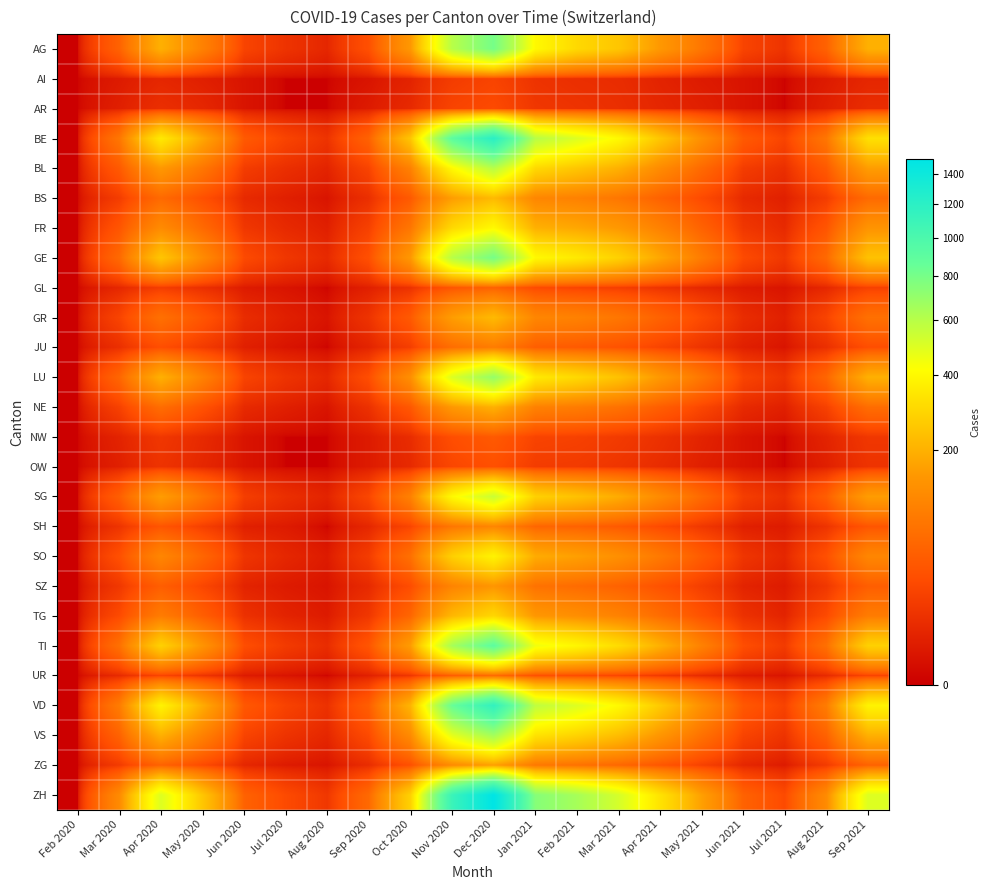

Reading left to right, extract all data points from this chart.

AG: Feb 2020=0	Mar 2020=50	Apr 2020=200	May 2020=100	Jun 2020=20	Jul 2020=10	Aug 2020=5	Sep 2020=30	Oct 2020=150	Nov 2020=600	Dec 2020=800	Jan 2021=400	Feb 2021=300	Mar 2021=250	Apr 2021=150	May 2021=80	Jun 2021=20	Jul 2021=10	Aug 2021=50	Sep 2021=200
AI: Feb 2020=0	Mar 2020=2	Apr 2020=5	May 2020=3	Jun 2020=1	Jul 2020=0	Aug 2020=0	Sep 2020=1	Oct 2020=4	Nov 2020=15	Dec 2020=20	Jan 2021=10	Feb 2021=8	Mar 2021=7	Apr 2021=4	May 2021=2	Jun 2021=1	Jul 2021=0	Aug 2021=2	Sep 2021=5
AR: Feb 2020=0	Mar 2020=3	Apr 2020=8	May 2020=5	Jun 2020=1	Jul 2020=0	Aug 2020=0	Sep 2020=2	Oct 2020=6	Nov 2020=20	Dec 2020=25	Jan 2021=12	Feb 2021=10	Mar 2021=8	Apr 2021=5	May 2021=3	Jun 2021=1	Jul 2021=0	Aug 2021=3	Sep 2021=7
BE: Feb 2020=0	Mar 2020=80	Apr 2020=350	May 2020=180	Jun 2020=40	Jul 2020=20	Aug 2020=10	Sep 2020=50	Oct 2020=250	Nov 2020=900	Dec 2020=1200	Jan 2021=600	Feb 2021=500	Mar 2021=400	Apr 2021=250	May 2021=130	Jun 2021=40	Jul 2021=20	Aug 2021=80	Sep 2021=320
BL: Feb 2020=0	Mar 2020=40	Apr 2020=150	May 2020=80	Jun 2020=15	Jul 2020=8	Aug 2020=4	Sep 2020=20	Oct 2020=100	Nov 2020=400	Dec 2020=600	Jan 2021=300	Feb 2021=250	Mar 2021=200	Apr 2021=120	May 2021=60	Jun 2021=15	Jul 2021=8	Aug 2021=40	Sep 2021=160
BS: Feb 2020=0	Mar 2020=15	Apr 2020=60	May 2020=30	Jun 2020=6	Jul 2020=3	Aug 2020=1	Sep 2020=8	Oct 2020=40	Nov 2020=160	Dec 2020=220	Jan 2021=110	Feb 2021=100	Mar 2021=80	Apr 2021=50	May 2021=25	Jun 2021=6	Jul 2021=3	Aug 2021=15	Sep 2021=60
FR: Feb 2020=0	Mar 2020=35	Apr 2020=120	May 2020=60	Jun 2020=12	Jul 2020=6	Aug 2020=3	Sep 2020=18	Oct 2020=80	Nov 2020=300	Dec 2020=400	Jan 2021=200	Feb 2021=180	Mar 2021=150	Apr 2021=100	May 2021=50	Jun 2021=12	Jul 2021=6	Aug 2021=35	Sep 2021=140
GE: Feb 2020=0	Mar 2020=60	Apr 2020=250	May 2020=120	Jun 2020=25	Jul 2020=12	Aug 2020=6	Sep 2020=30	Oct 2020=150	Nov 2020=600	Dec 2020=800	Jan 2021=400	Feb 2021=350	Mar 2021=280	Apr 2021=180	May 2021=90	Jun 2021=25	Jul 2021=12	Aug 2021=60	Sep 2021=240
GL: Feb 2020=0	Mar 2020=5	Apr 2020=15	May 2020=8	Jun 2020=2	Jul 2020=1	Aug 2020=0	Sep 2020=3	Oct 2020=9	Nov 2020=35	Dec 2020=50	Jan 2021=25	Feb 2021=20	Mar 2021=16	Apr 2021=10	May 2021=5	Jun 2021=2	Jul 2021=1	Aug 2021=5	Sep 2021=18
GR: Feb 2020=0	Mar 2020=20	Apr 2020=70	May 2020=35	Jun 2020=7	Jul 2020=3	Aug 2020=1	Sep 2020=10	Oct 2020=40	Nov 2020=160	Dec 2020=220	Jan 2021=110	Feb 2021=100	Mar 2021=80	Apr 2021=50	May 2021=25	Jun 2021=7	Jul 2021=3	Aug 2021=20	Sep 2021=70
JU: Feb 2020=0	Mar 2020=8	Apr 2020=28	May 2020=14	Jun 2020=3	Jul 2020=1	Aug 2020=0	Sep 2020=4	Oct 2020=16	Nov 2020=65	Dec 2020=90	Jan 2021=45	Feb 2021=40	Mar 2021=32	Apr 2021=20	May 2021=10	Jun 2021=3	Jul 2021=1	Aug 2021=8	Sep 2021=28
LU: Feb 2020=0	Mar 2020=55	Apr 2020=200	May 2020=100	Jun 2020=20	Jul 2020=10	Aug 2020=5	Sep 2020=28	Oct 2020=130	Nov 2020=500	Dec 2020=700	Jan 2021=350	Feb 2021=300	Mar 2021=240	Apr 2021=150	May 2021=80	Jun 2021=20	Jul 2021=10	Aug 2021=55	Sep 2021=200
NE: Feb 2020=0	Mar 2020=18	Apr 2020=65	May 2020=32	Jun 2020=6	Jul 2020=3	Aug 2020=1	Sep 2020=9	Oct 2020=38	Nov 2020=150	Dec 2020=200	Jan 2021=100	Feb 2021=90	Mar 2021=72	Apr 2021=45	May 2021=22	Jun 2021=6	Jul 2021=3	Aug 2021=18	Sep 2021=65
NW: Feb 2020=0	Mar 2020=4	Apr 2020=12	May 2020=6	Jun 2020=1	Jul 2020=0	Aug 2020=0	Sep 2020=2	Oct 2020=7	Nov 2020=28	Dec 2020=40	Jan 2021=20	Feb 2021=18	Mar 2021=14	Apr 2021=9	May 2021=4	Jun 2021=1	Jul 2021=0	Aug 2021=4	Sep 2021=12
OW: Feb 2020=0	Mar 2020=3	Apr 2020=10	May 2020=5	Jun 2020=1	Jul 2020=0	Aug 2020=0	Sep 2020=2	Oct 2020=6	Nov 2020=22	Dec 2020=30	Jan 2021=15	Feb 2021=14	Mar 2021=11	Apr 2021=7	May 2021=3	Jun 2021=1	Jul 2021=0	Aug 2021=3	Sep 2021=10
SG: Feb 2020=0	Mar 2020=45	Apr 2020=160	May 2020=80	Jun 2020=16	Jul 2020=8	Aug 2020=4	Sep 2020=22	Oct 2020=100	Nov 2020=400	Dec 2020=550	Jan 2021=280	Feb 2021=240	Mar 2021=190	Apr 2021=120	May 2021=60	Jun 2021=16	Jul 2021=8	Aug 2021=45	Sep 2021=160
SH: Feb 2020=0	Mar 2020=10	Apr 2020=35	May 2020=17	Jun 2020=3	Jul 2020=2	Aug 2020=0	Sep 2020=5	Oct 2020=21	Nov 2020=80	Dec 2020=110	Jan 2021=55	Feb 2021=50	Mar 2021=40	Apr 2021=25	May 2021=12	Jun 2021=3	Jul 2021=2	Aug 2021=10	Sep 2021=35
SO: Feb 2020=0	Mar 2020=30	Apr 2020=110	May 2020=55	Jun 2020=11	Jul 2020=5	Aug 2020=2	Sep 2020=15	Oct 2020=70	Nov 2020=275	Dec 2020=380	Jan 2021=190	Feb 2021=165	Mar 2021=130	Apr 2021=85	May 2021=42	Jun 2021=11	Jul 2021=5	Aug 2021=30	Sep 2021=110
SZ: Feb 2020=0	Mar 2020=12	Apr 2020=45	May 2020=22	Jun 2020=4	Jul 2020=2	Aug 2020=1	Sep 2020=6	Oct 2020=27	Nov 2020=105	Dec 2020=145	Jan 2021=73	Feb 2021=63	Mar 2021=50	Apr 2021=32	May 2021=16	Jun 2021=4	Jul 2021=2	Aug 2021=12	Sep 2021=45
TG: Feb 2020=0	Mar 2020=25	Apr 2020=90	May 2020=45	Jun 2020=9	Jul 2020=4	Aug 2020=2	Sep 2020=12	Oct 2020=55	Nov 2020=215	Dec 2020=295	Jan 2021=148	Feb 2021=128	Mar 2021=102	Apr 2021=65	May 2021=32	Jun 2021=9	Jul 2021=4	Aug 2021=25	Sep 2021=90
TI: Feb 2020=0	Mar 2020=70	Apr 2020=280	May 2020=140	Jun 2020=28	Jul 2020=14	Aug 2020=7	Sep 2020=35	Oct 2020=160	Nov 2020=650	Dec 2020=900	Jan 2021=450	Feb 2021=390	Mar 2021=310	Apr 2021=200	May 2021=100	Jun 2021=28	Jul 2021=14	Aug 2021=70	Sep 2021=280
UR: Feb 2020=0	Mar 2020=6	Apr 2020=20	May 2020=10	Jun 2020=2	Jul 2020=1	Aug 2020=0	Sep 2020=3	Oct 2020=11	Nov 2020=44	Dec 2020=60	Jan 2021=30	Feb 2021=26	Mar 2021=21	Apr 2021=13	May 2021=6	Jun 2021=2	Jul 2021=1	Aug 2021=6	Sep 2021=20
VD: Feb 2020=0	Mar 2020=90	Apr 2020=380	May 2020=190	Jun 2020=38	Jul 2020=19	Aug 2020=9	Sep 2020=45	Oct 2020=210	Nov 2020=850	Dec 2020=1150	Jan 2021=580	Feb 2021=500	Mar 2021=400	Apr 2021=260	May 2021=130	Jun 2021=38	Jul 2021=19	Aug 2021=90	Sep 2021=380
VS: Feb 2020=0	Mar 2020=50	Apr 2020=200	May 2020=100	Jun 2020=20	Jul 2020=10	Aug 2020=5	Sep 2020=25	Oct 2020=120	Nov 2020=480	Dec 2020=660	Jan 2021=330	Feb 2021=285	Mar 2021=228	Apr 2021=145	May 2021=72	Jun 2021=20	Jul 2021=10	Aug 2021=50	Sep 2021=200
ZG: Feb 2020=0	Mar 2020=14	Apr 2020=50	May 2020=25	Jun 2020=5	Jul 2020=2	Aug 2020=1	Sep 2020=7	Oct 2020=30	Nov 2020=120	Dec 2020=165	Jan 2021=83	Feb 2021=72	Mar 2021=57	Apr 2021=36	May 2021=18	Jun 2021=5	Jul 2021=2	Aug 2021=14	Sep 2021=50
ZH: Feb 2020=0	Mar 2020=120	Apr 2020=500	May 2020=250	Jun 2020=50	Jul 2020=25	Aug 2020=12	Sep 2020=60	Oct 2020=280	Nov 2020=1100	Dec 2020=1500	Jan 2021=750	Feb 2021=650	Mar 2021=520	Apr 2021=330	May 2021=165	Jun 2021=50	Jul 2021=25	Aug 2021=120	Sep 2021=500